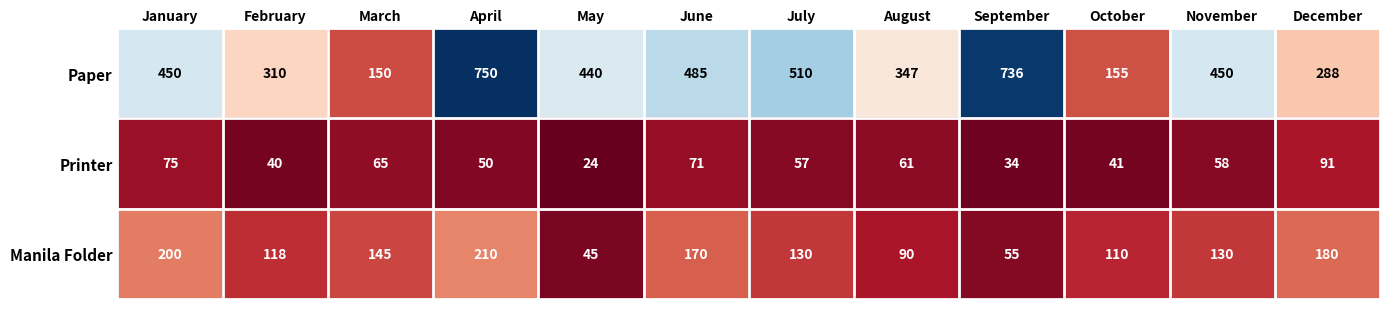

List the series in order of their peak value, lowest first.

Printer, Manila Folder, Paper